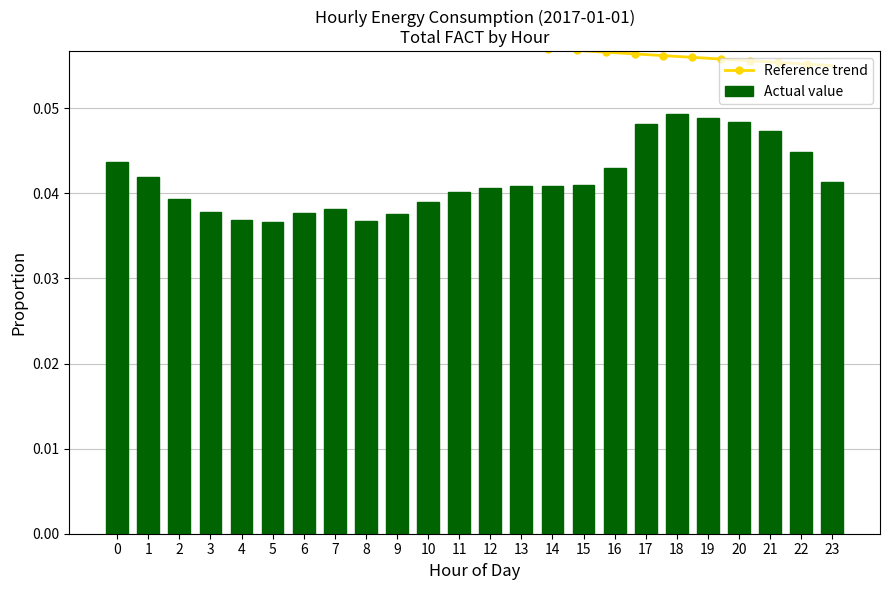

What is the sum of all Actual value values?

1.0